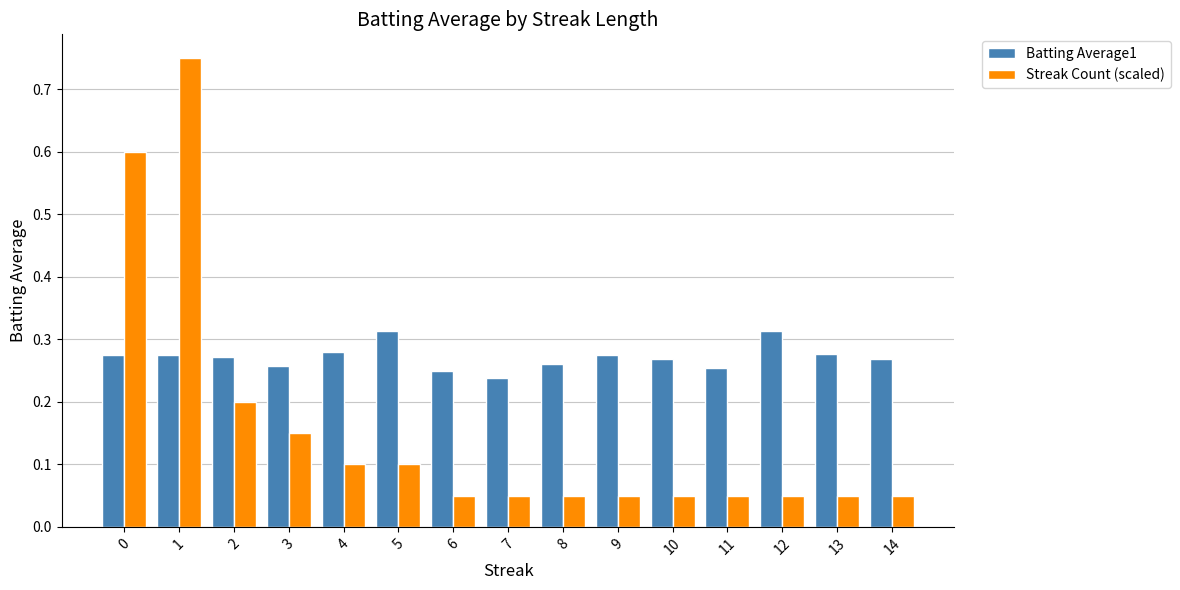

What is the sum of the Batting Average1 values at 4 and 3?

0.5